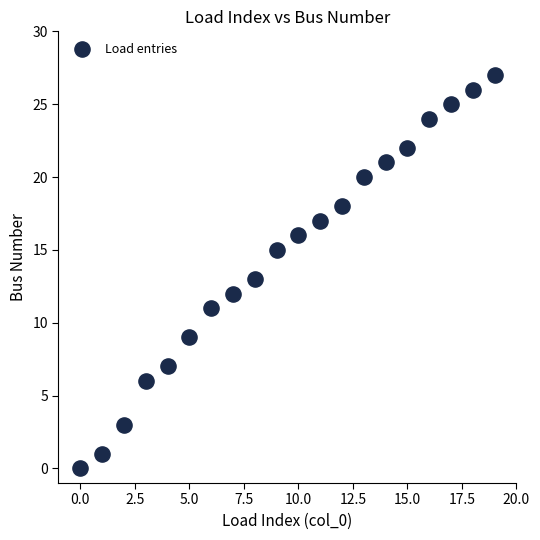

What is the range of Y values (max minus min)?

27